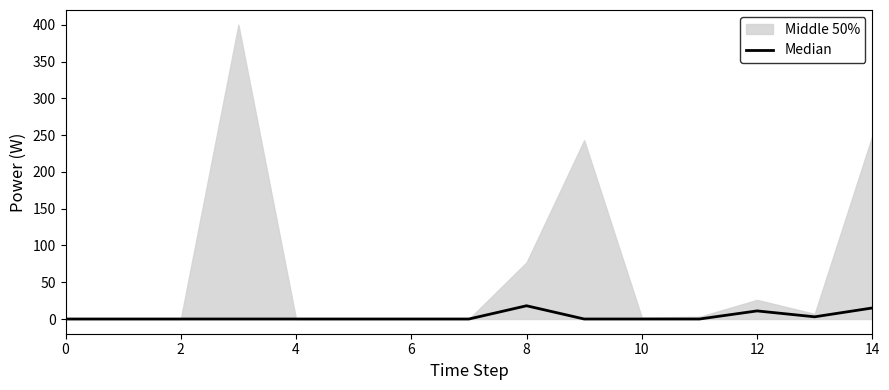

Is this an area chart (filled region under the line)?

No